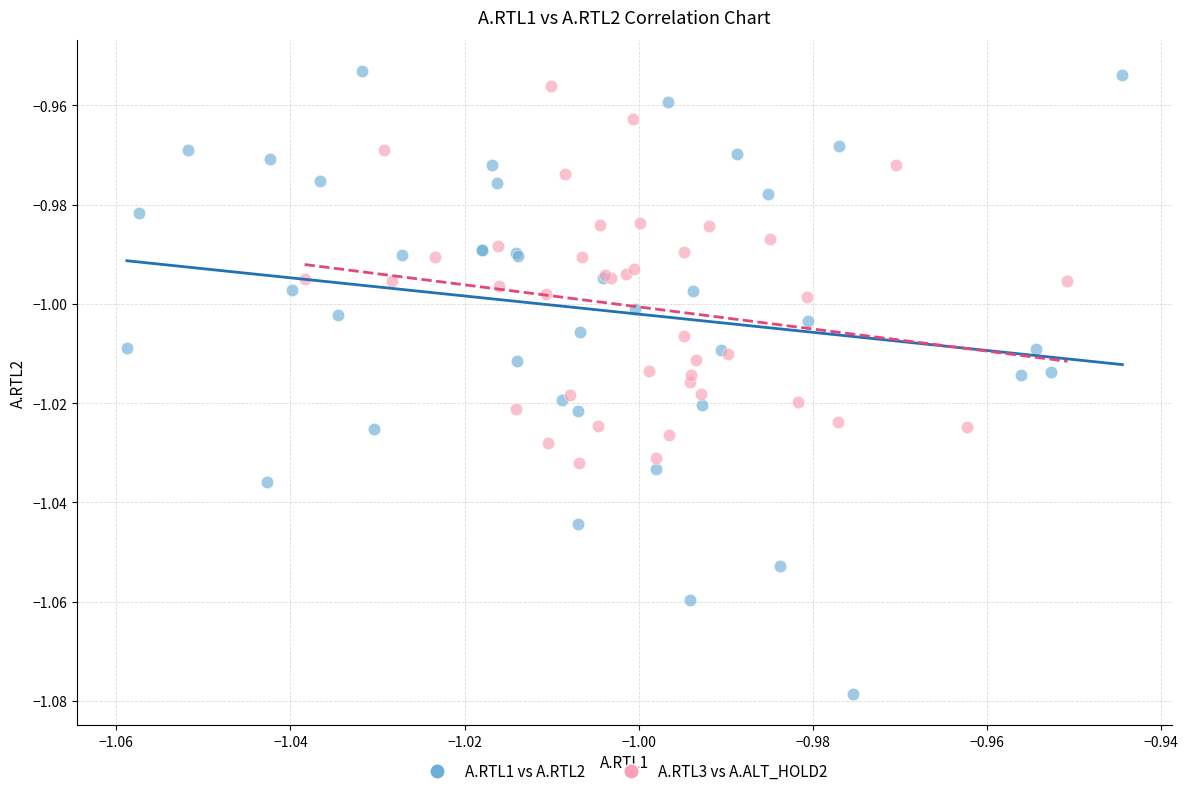

Which series has the largest Y range (max minus min)?

A.RTL1 vs A.RTL2